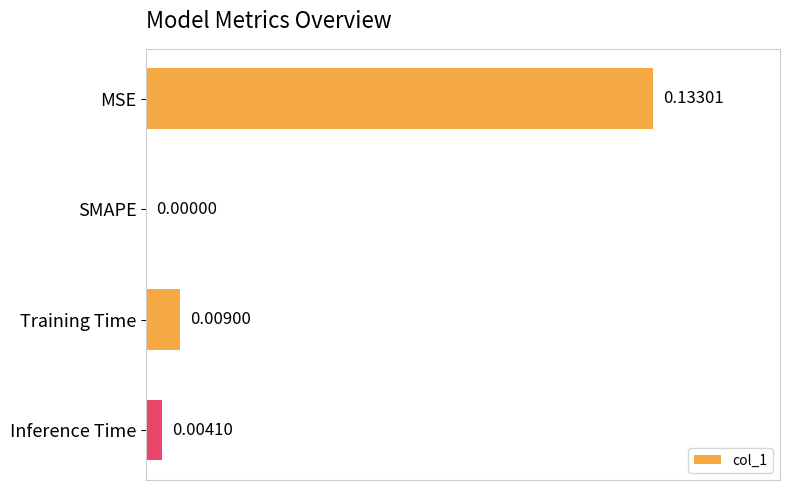

Are the bars horizontal?

Yes